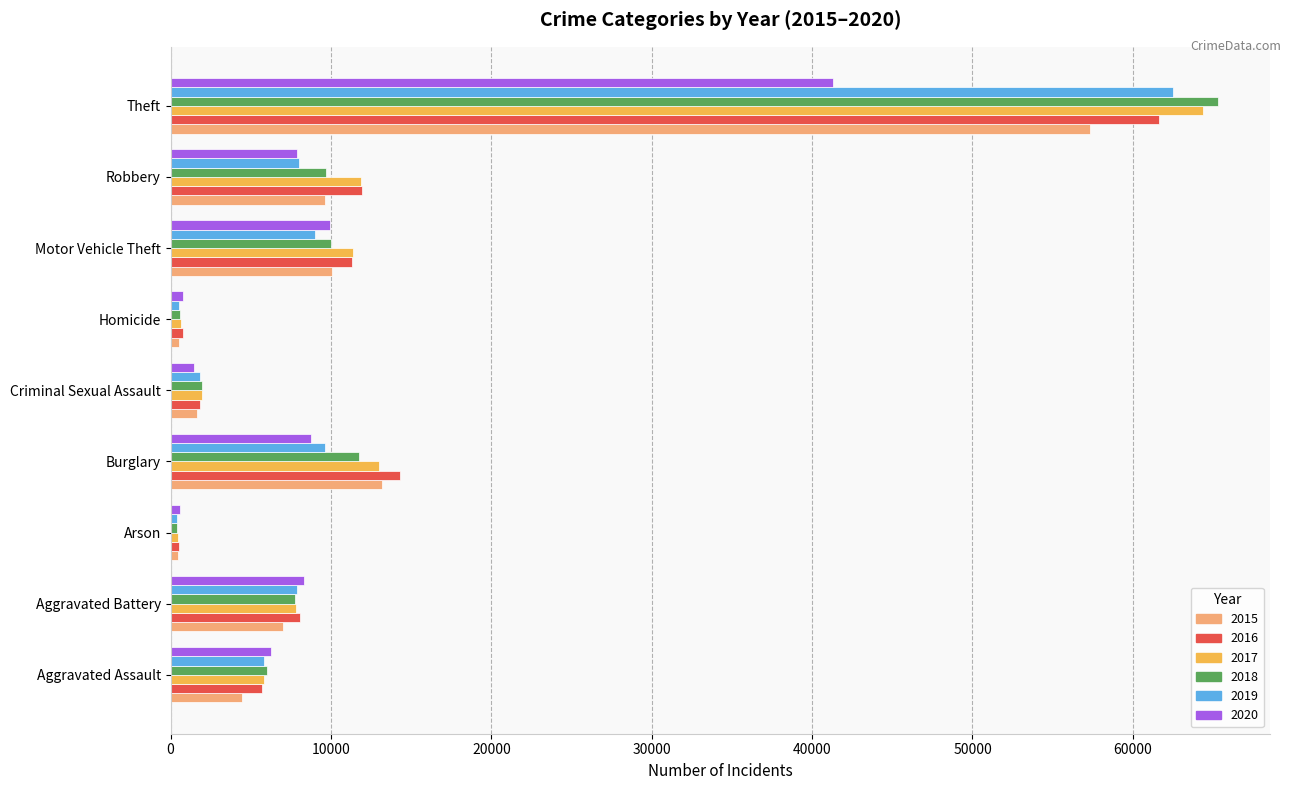

List the series in order of their peak value, lowest first.

2020, 2015, 2016, 2019, 2017, 2018